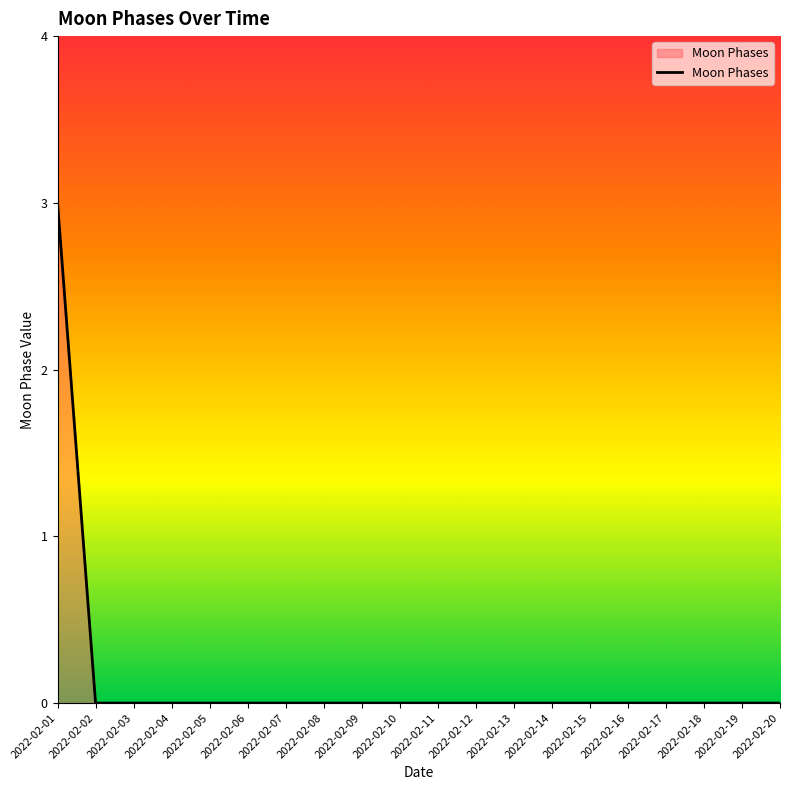

What is the difference between the maximum and minimum values?

3